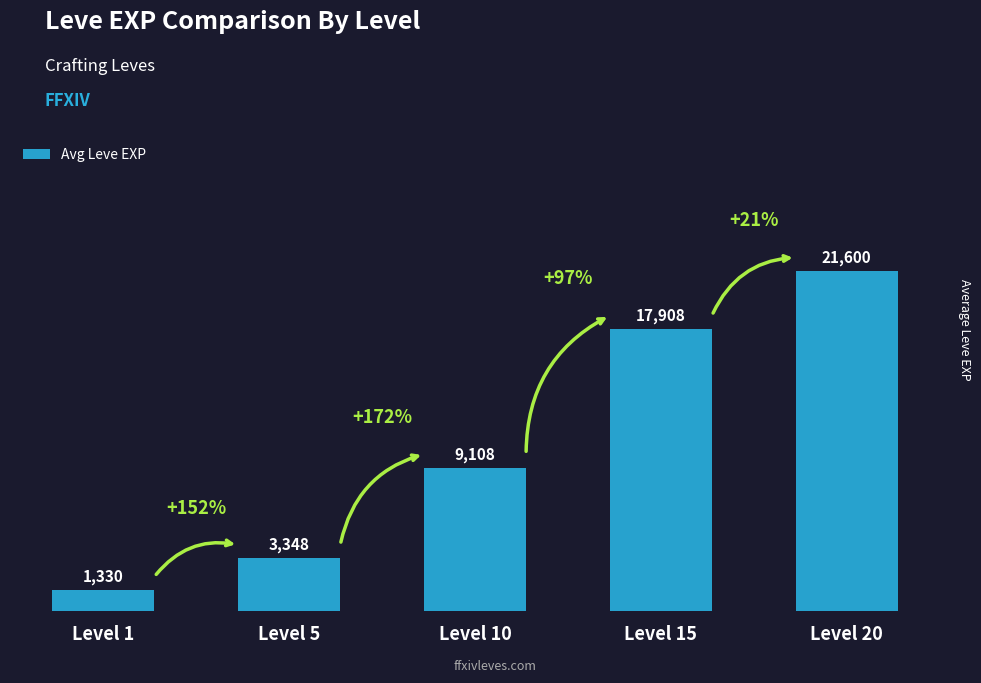

Reading left to right, what are all the values shown in this chart?

Level 1=1330	Level 5=3348	Level 10=9108	Level 15=17908	Level 20=21600